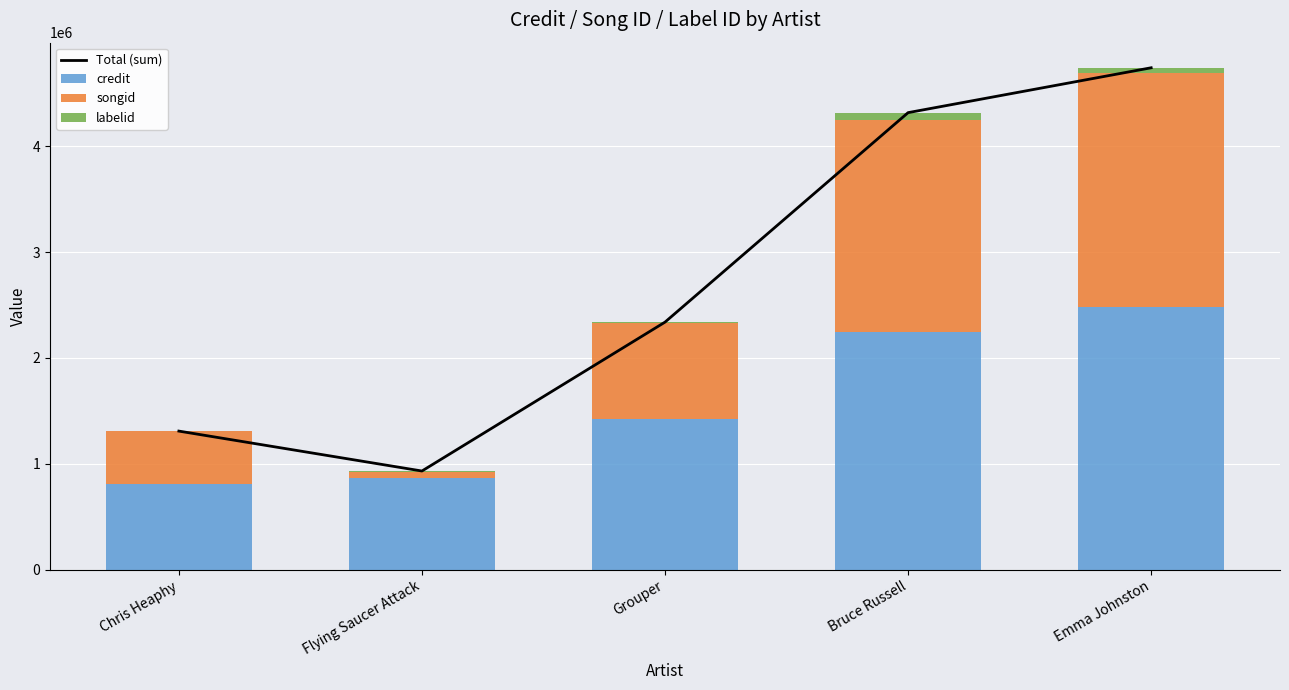

Where is Total (sum) nearest to the value 2835887?

Grouper